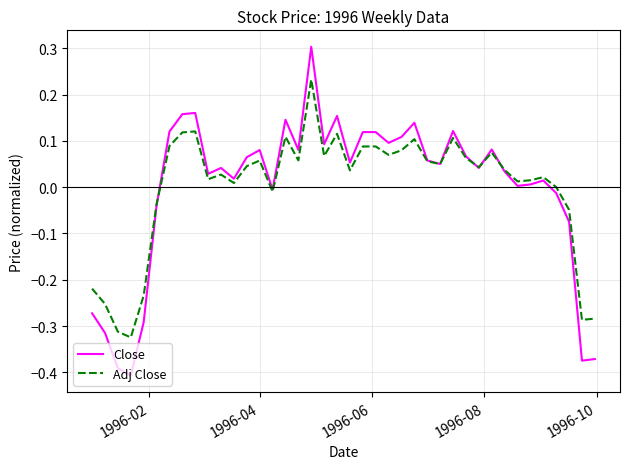

List the series in order of their peak value, lowest first.

Adj Close, Close